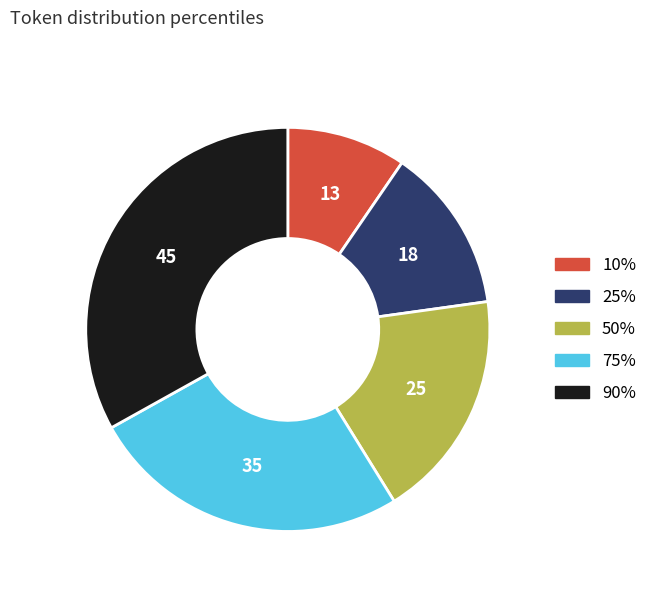

Count the number of slices in the pie.

5